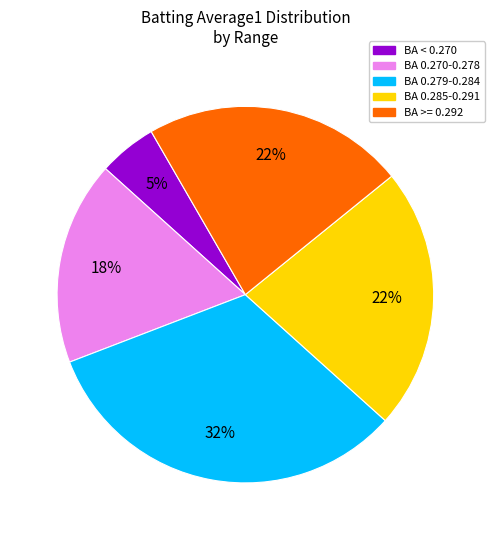

To the nearest percent, what is the difference between the BA 0.285-0.291 and BA 0.270-0.278 slice percentages?

5%